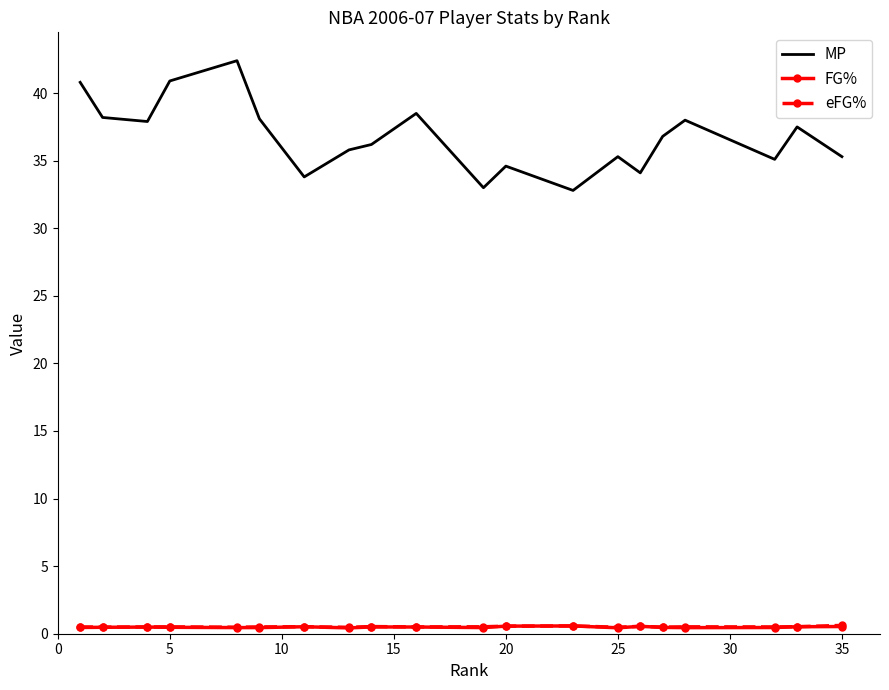

What are all the series names shown in the legend?

MP, FG%, eFG%